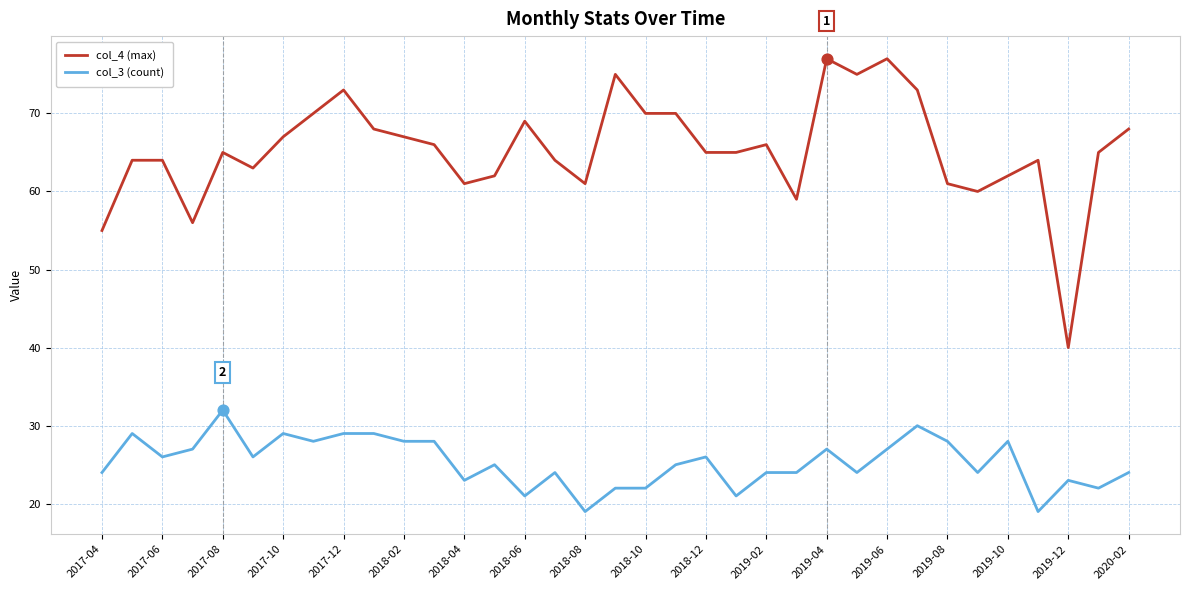

Rank the series by their maximum value, from lowest to highest.

col_3 (count), col_4 (max)